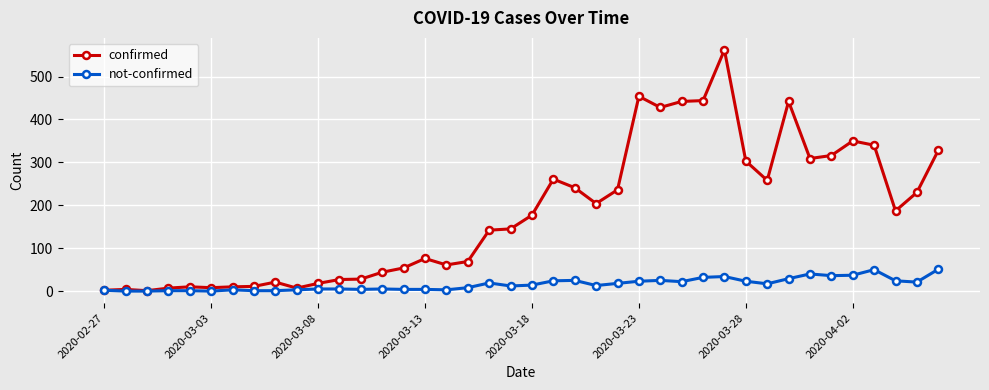

List the series in order of their overall mean, highest first.

confirmed, not-confirmed